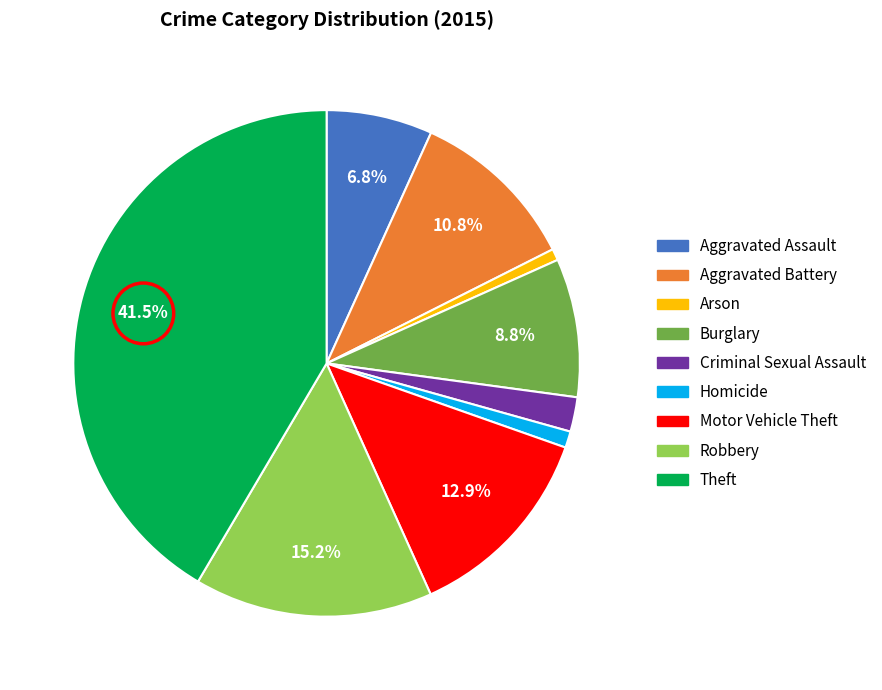

How many slices are in this pie chart?

9